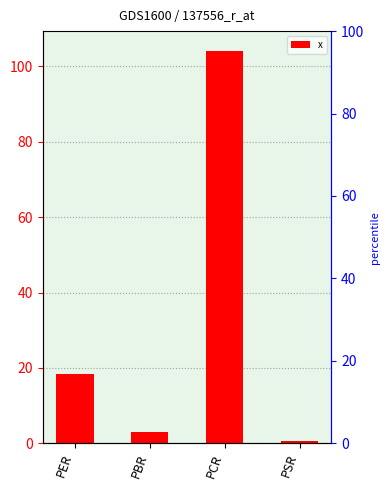

What is the difference between the second highest and minimum values?

17.6